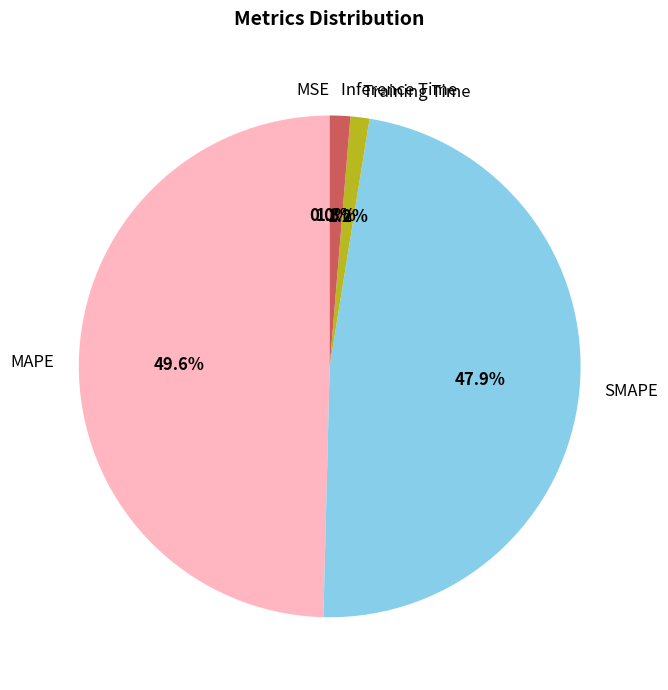

What is the largest slice in the pie chart?

MAPE